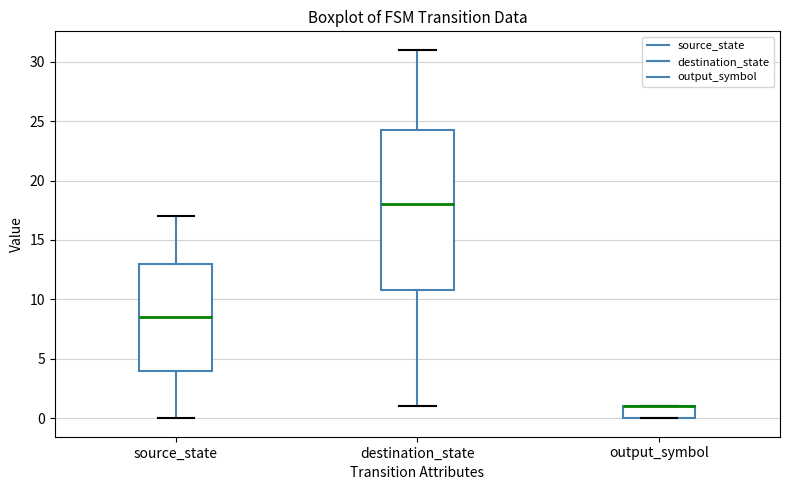

Reading left to right, transcribe this box plot: for each box, give where its median line is, the range the box spans, and where its two whiskers end, as read against the y-axis. The values are not printed on the chart, so give them approximately, as read against the axis.

source_state: median 8.5, box 4.0 to 13.0, whiskers 0.0 to 17.0
destination_state: median 18.0, box 11.0 to 24.5, whiskers 1.0 to 31.0
output_symbol: median 1.0 (drawn on the box's upper edge), box 0.0 to 1.0, whiskers 0.0 to 1.0